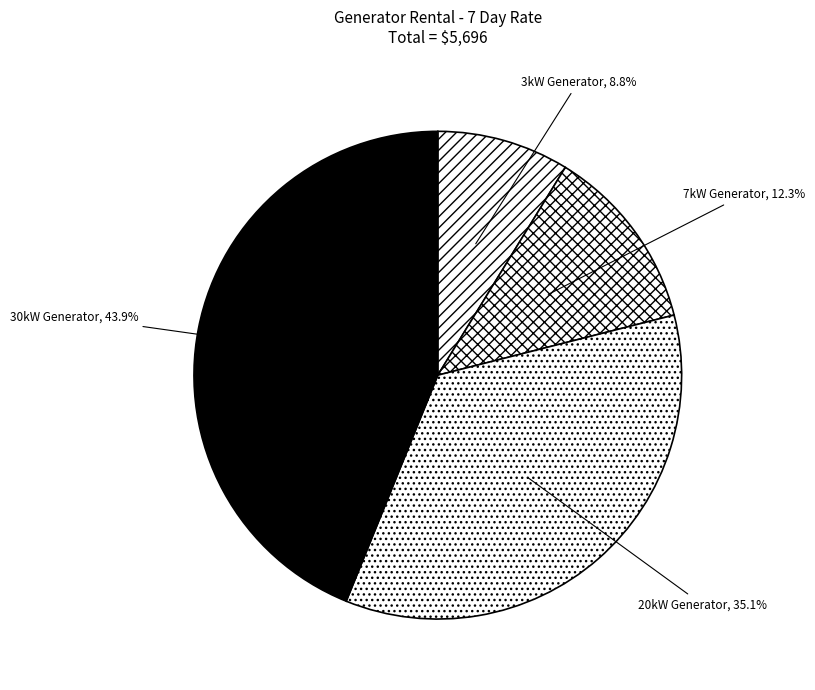

Rank the categories by value from lowest to highest.

3kW Generator, 7kW Generator, 20kW Generator, 30kW Generator